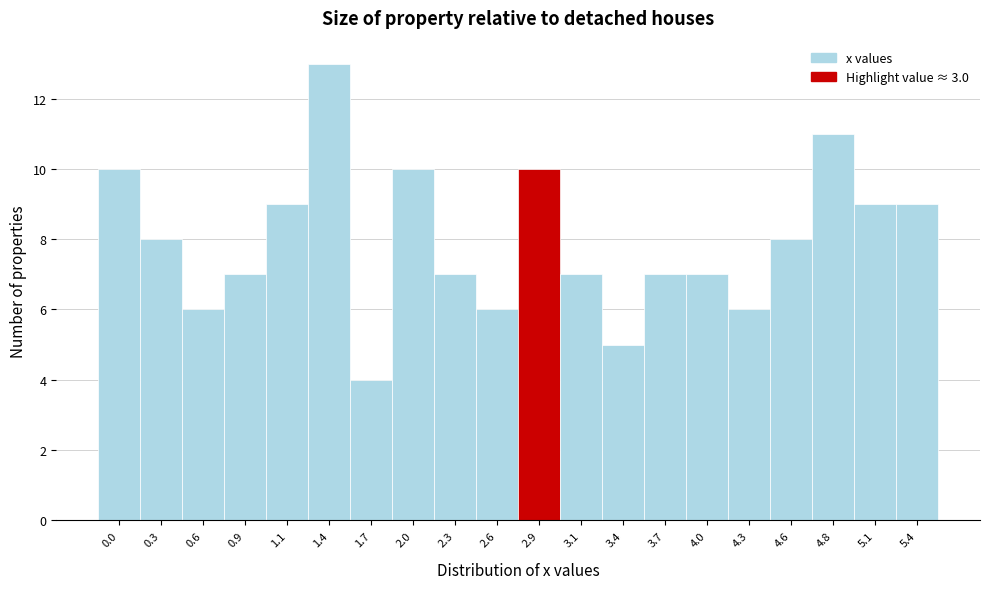

Reading left to right, transcribe all the data shown in this chart.

0.0=10	0.3=8	0.6=6	0.9=7	1.1=9	1.4=13	1.7=4	2.0=10	2.3=7	2.6=6	2.9=10	3.1=7	3.4=5	3.7=7	4.0=7	4.3=6	4.6=8	4.8=11	5.1=9	5.4=9